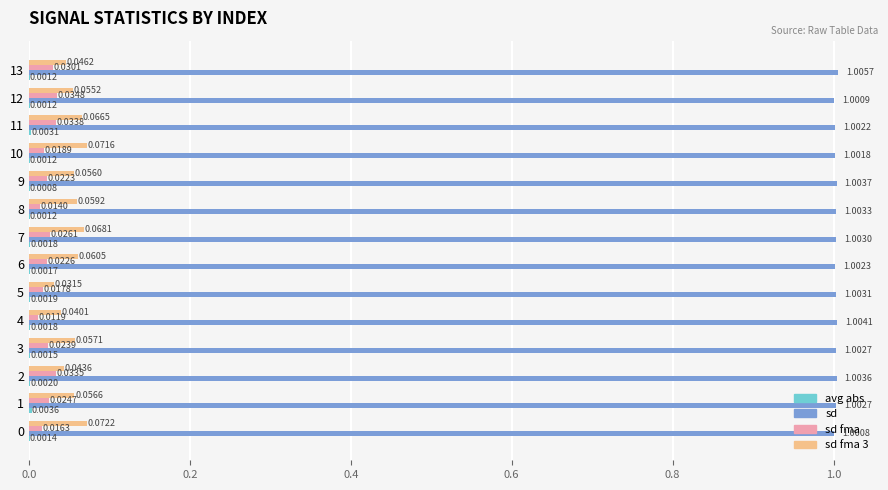

Which series changed the most between 7 and 10?

sd fma